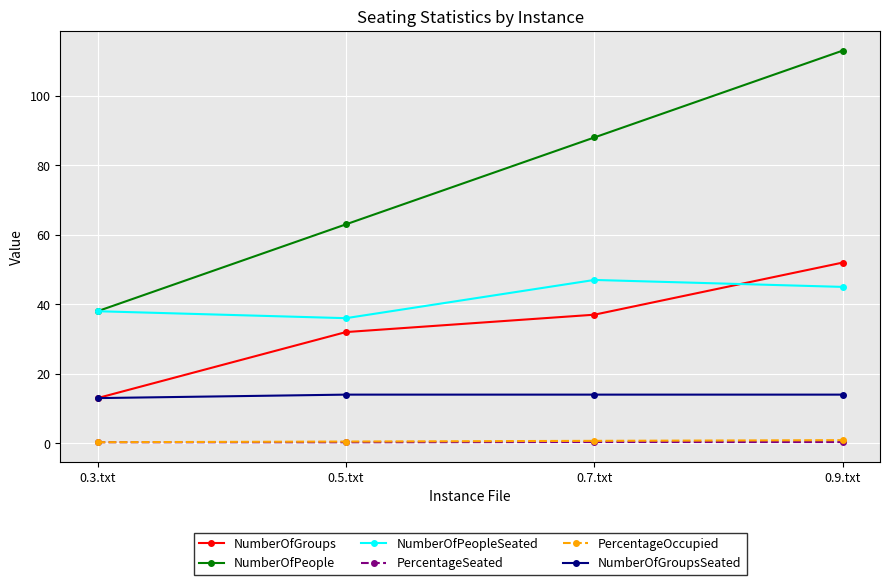

True or false: NumberOfPeople has a value of 102.2 at 0.5.txt.

False